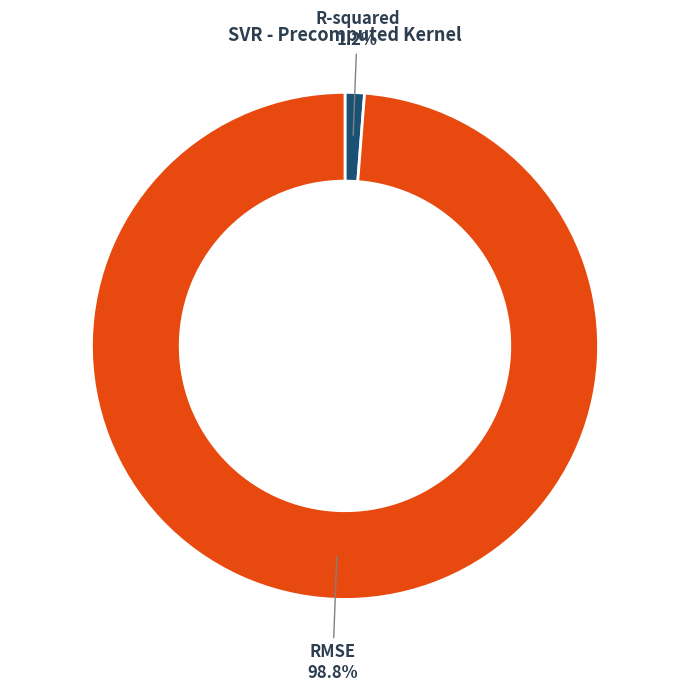

Is there a majority slice in this chart?

Yes